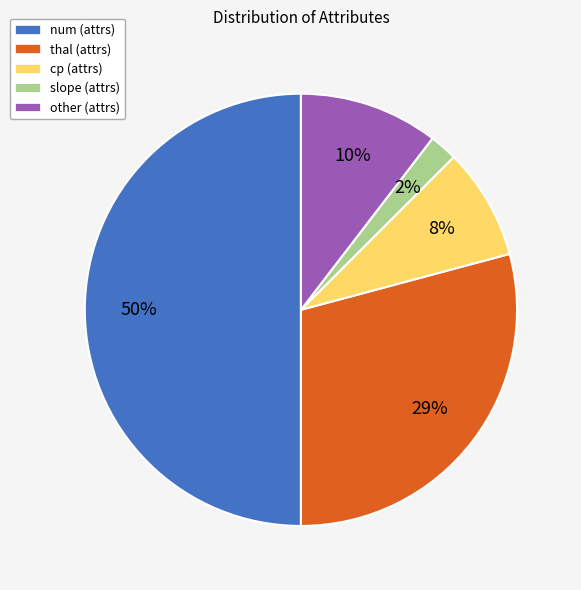

Count the number of slices in the pie.

5